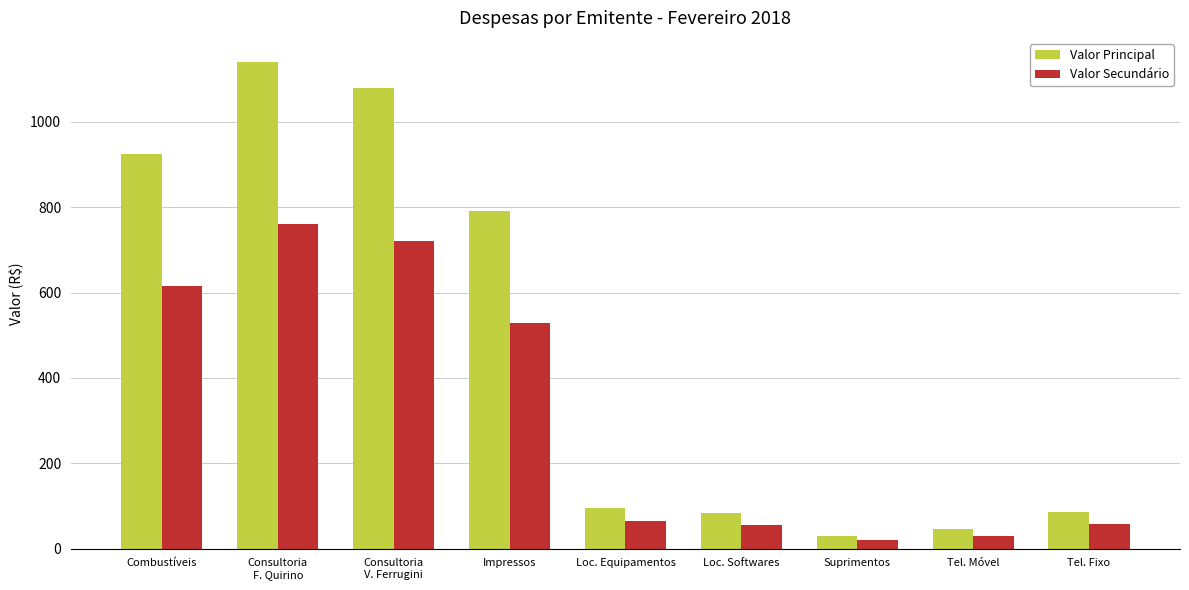

Are the bars grouped side by side (vs. stacked)?

Yes